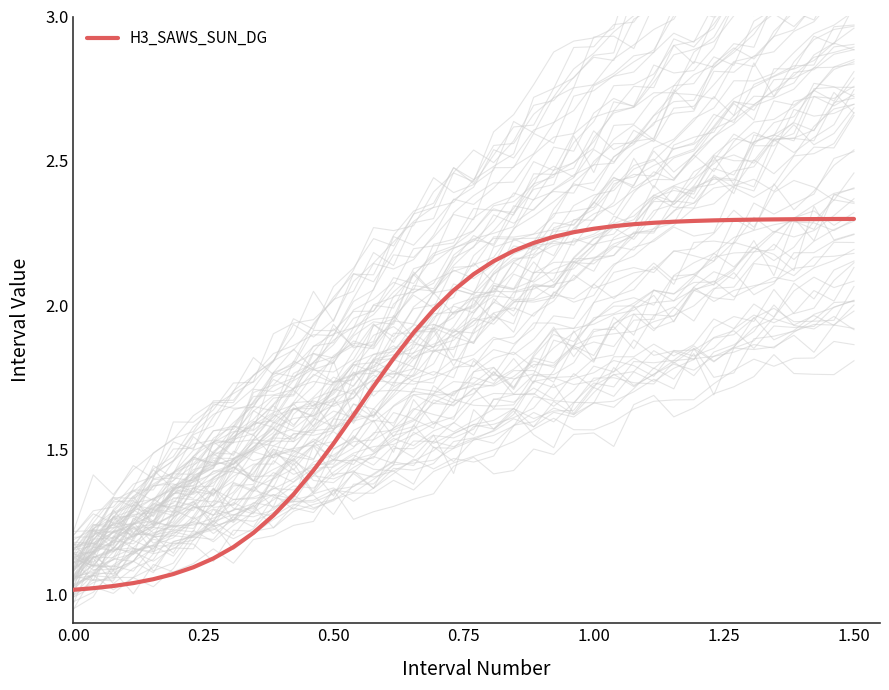

What is the difference between the maximum and minimum values?

1.3